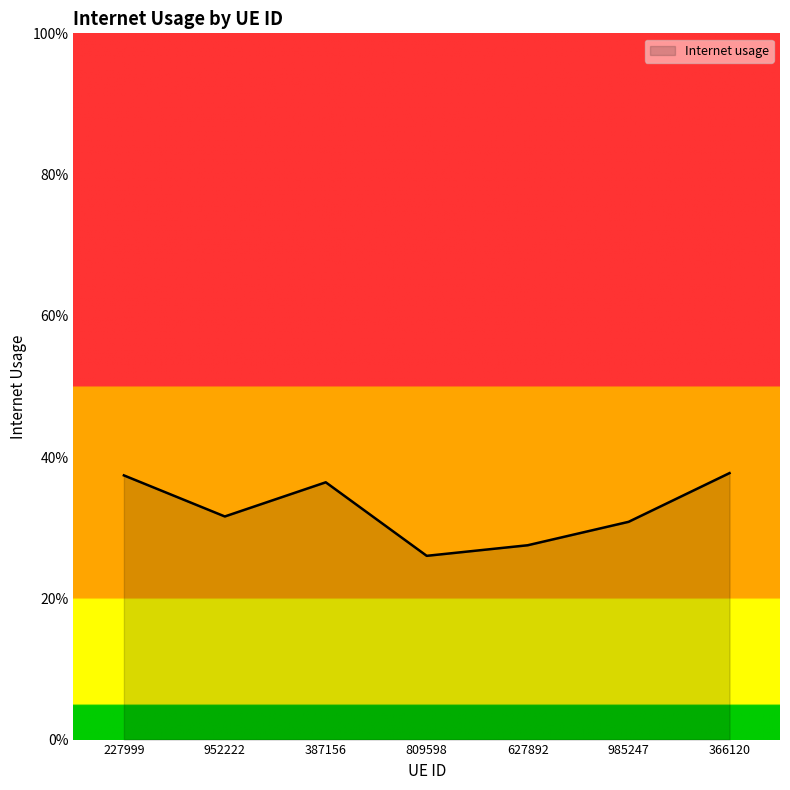

What is the minimum value shown in the chart?

0.3